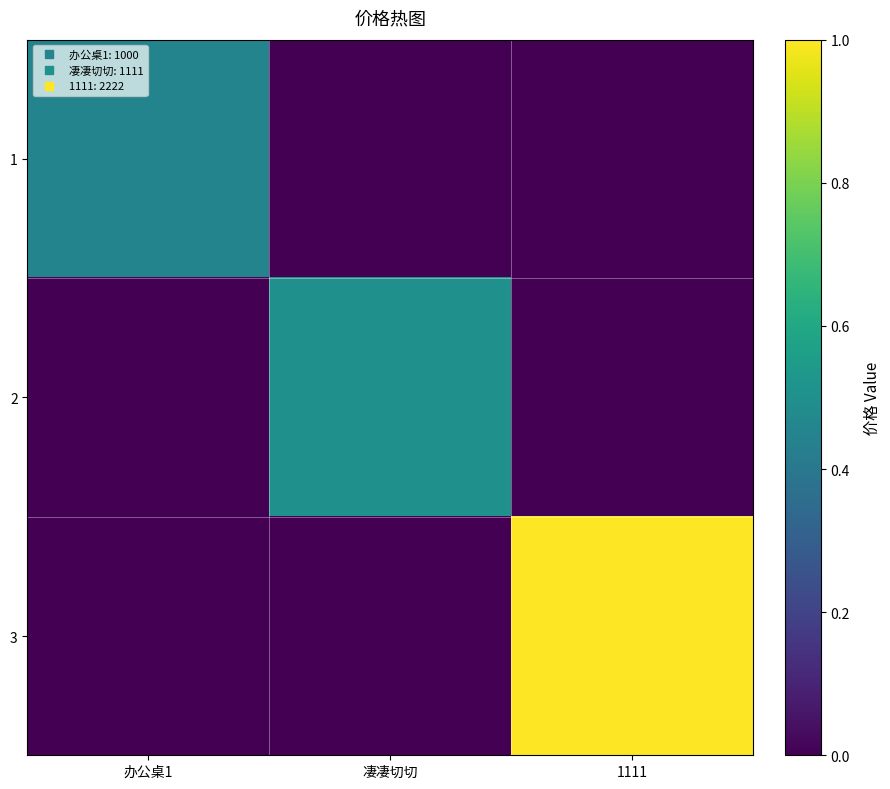

How many categories are shown in the chart?

3